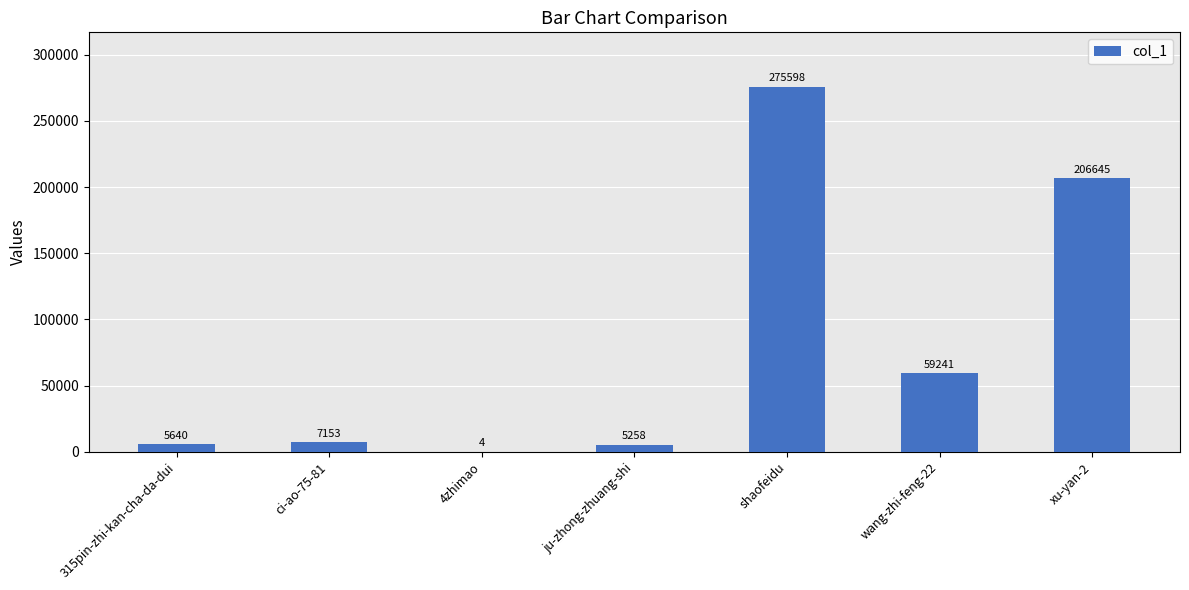

How many categories are shown in the chart?

7